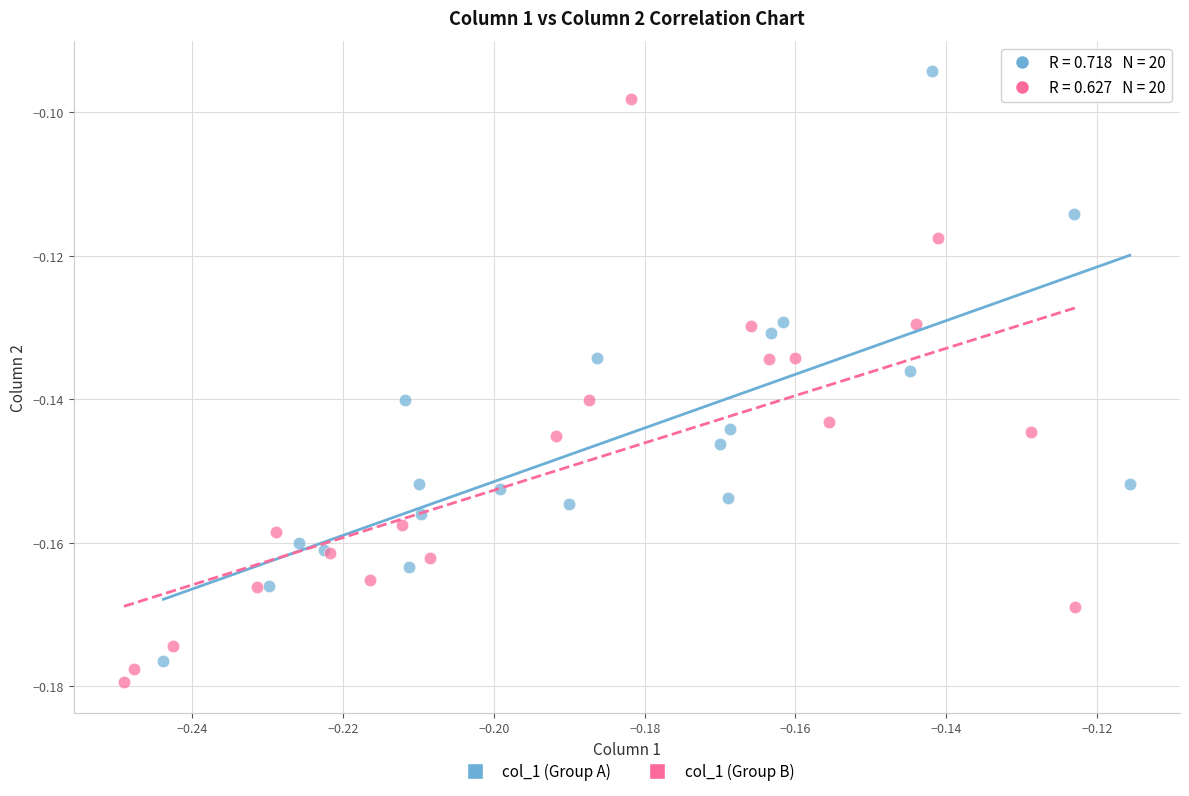

Which series reaches the maximum Y coordinate?

col_1 (Group A)